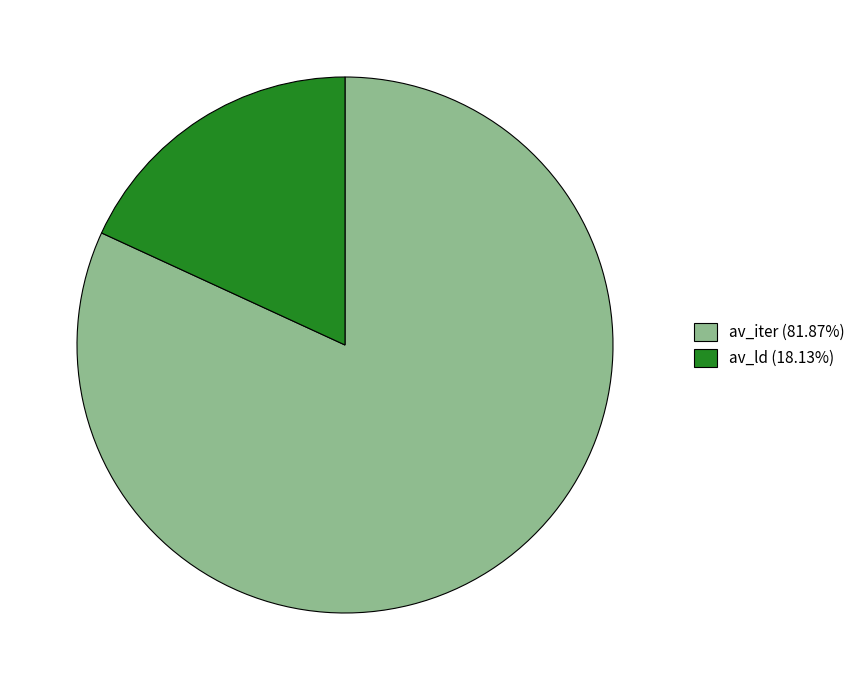

Is there any slice that represents more than half of the pie?

Yes